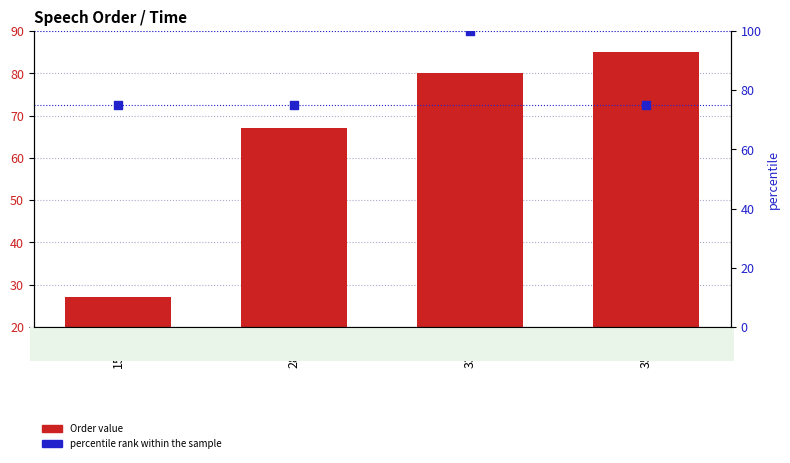

Which series contains the lowest Y value?

Order value